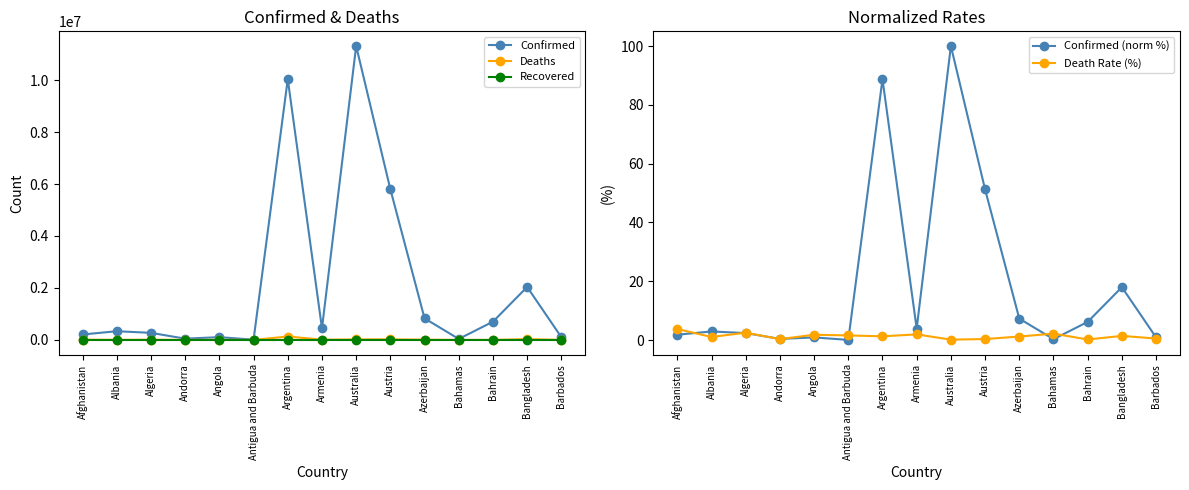

The Recovered series shows 0.0 at Azerbaijan. True or false?

True